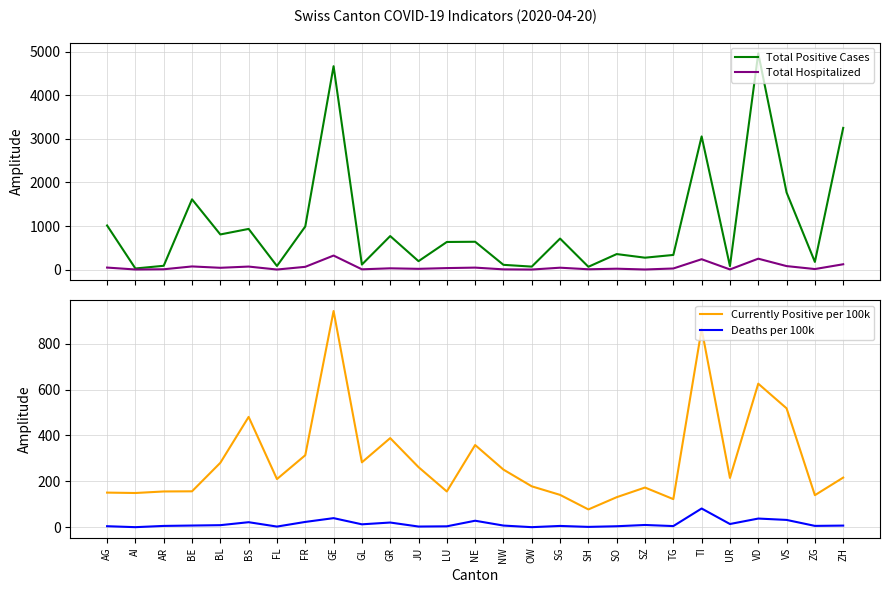

True or false: Currently Positive per 100k and Total Hospitalized cross at least once.

False